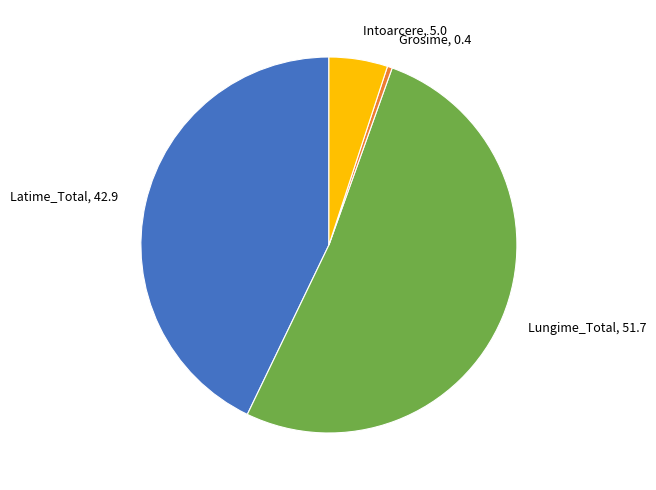

The Latime_Total slice represents 29% of the pie. True or false?

False